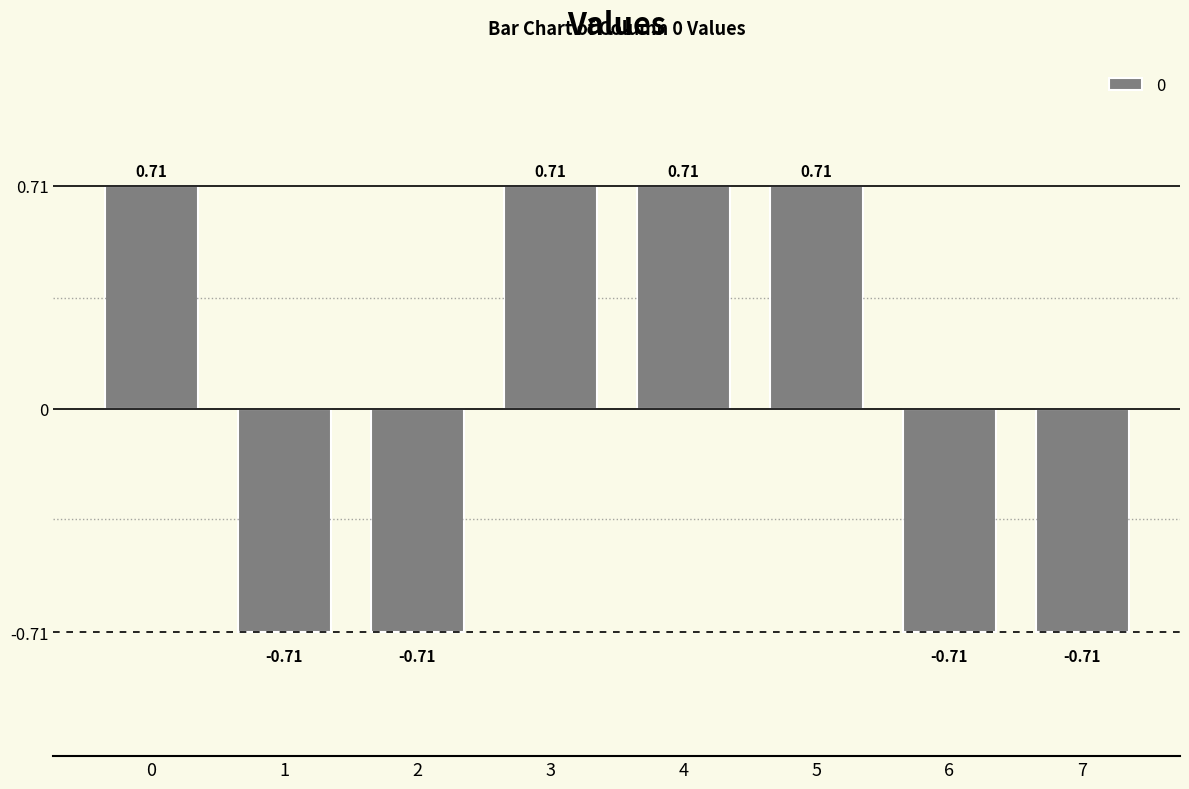

What is the difference between the maximum and minimum values?

1.4